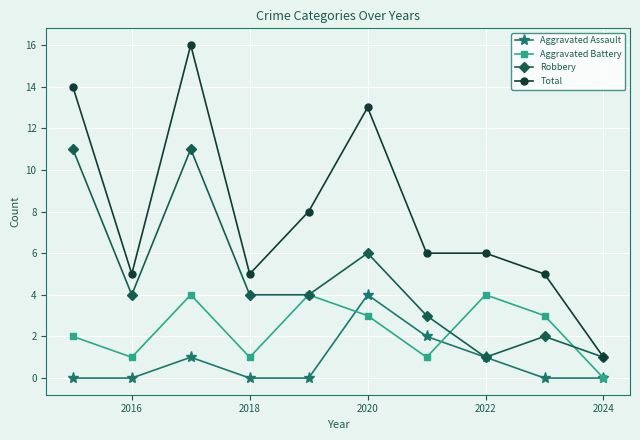

True or false: Robbery has more than 2 points higher than both neighbors.

True